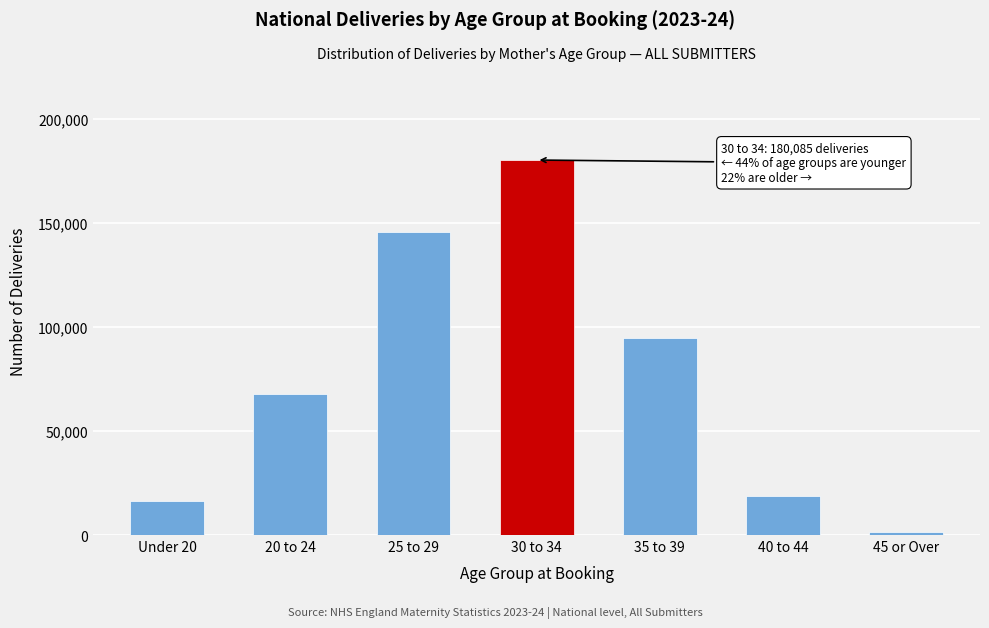

Reading left to right, list all the values displayed in this chart.

Under 20=16530	20 to 24=67510	25 to 29=145480	30 to 34=180085	35 to 39=94605	40 to 44=18950	45 or Over=1580